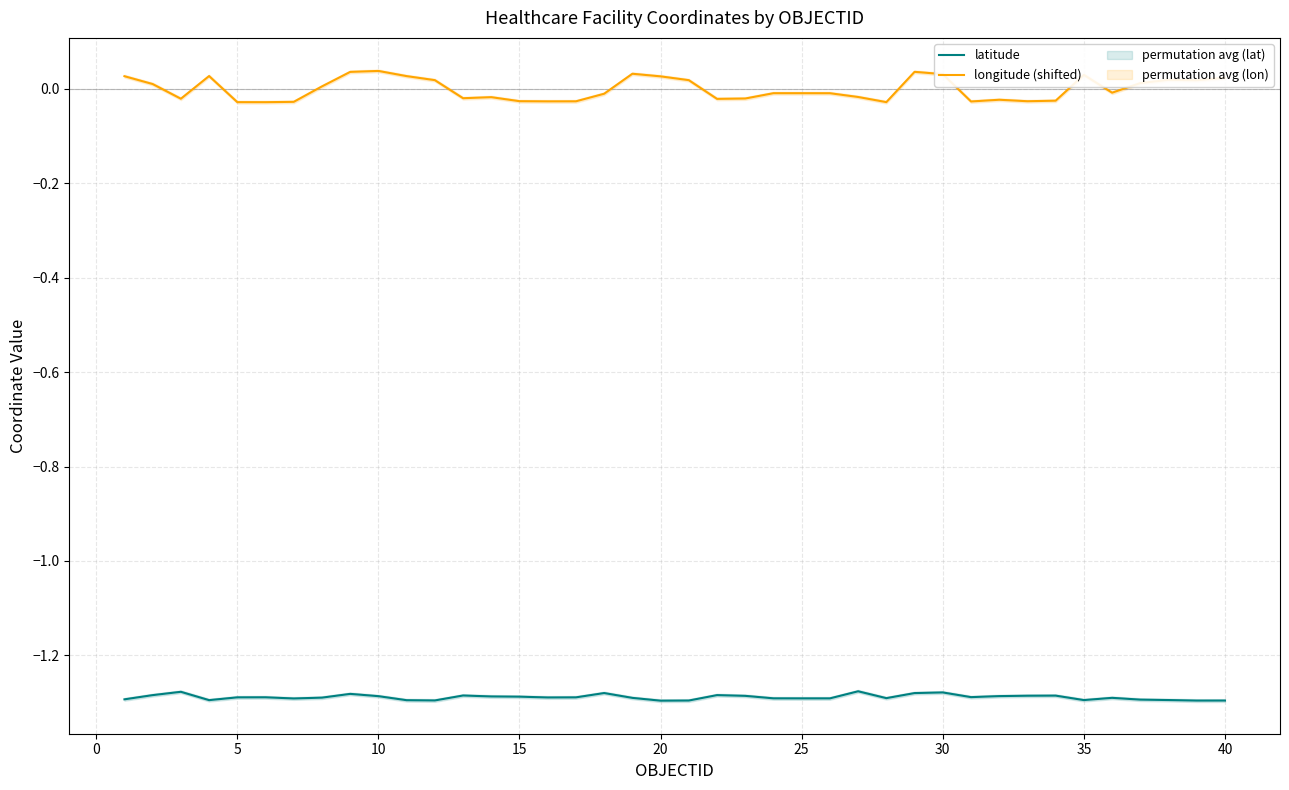

True or false: longitude (shifted) and latitude intersect in this chart.

False